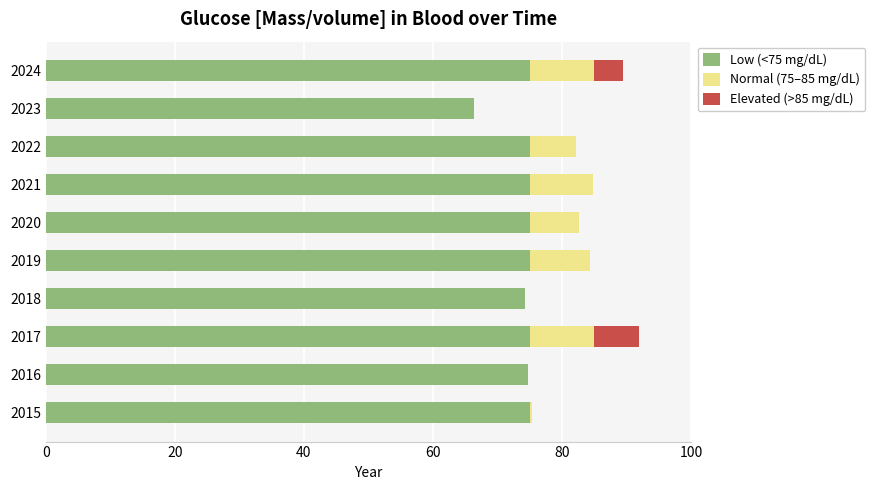

The value of Low (<75 mg/dL) at 2023 is 66.3. True or false?

True